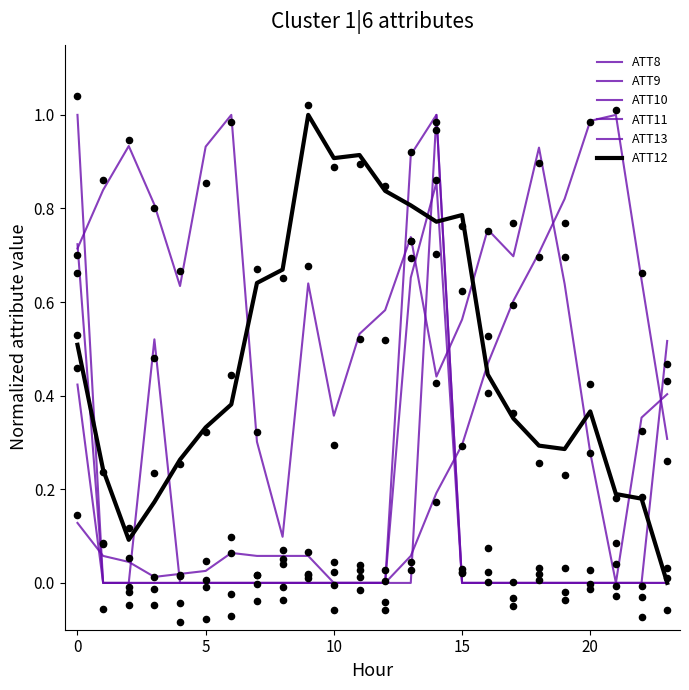

Is the value of ATT13 at 18 greater than the value of ATT11 at 16?

Yes